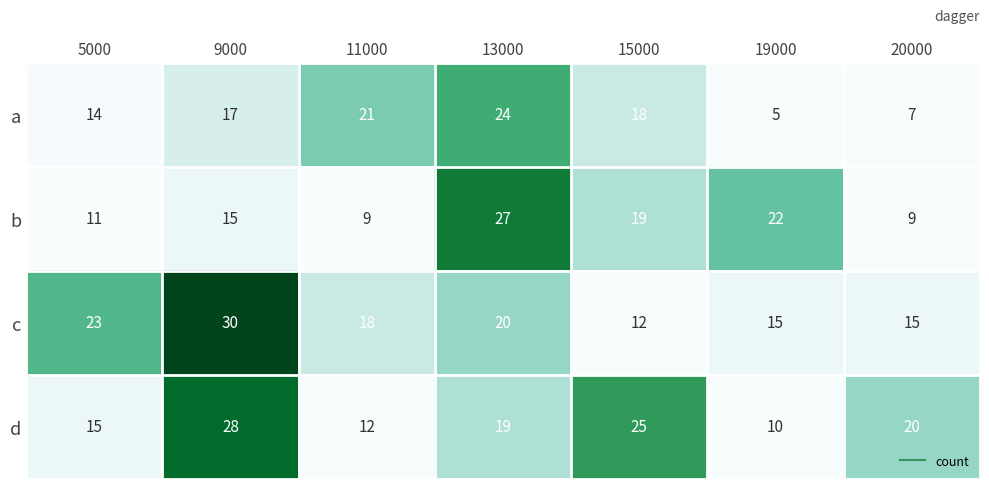

Which series changed the most between 13000 and 19000?

a